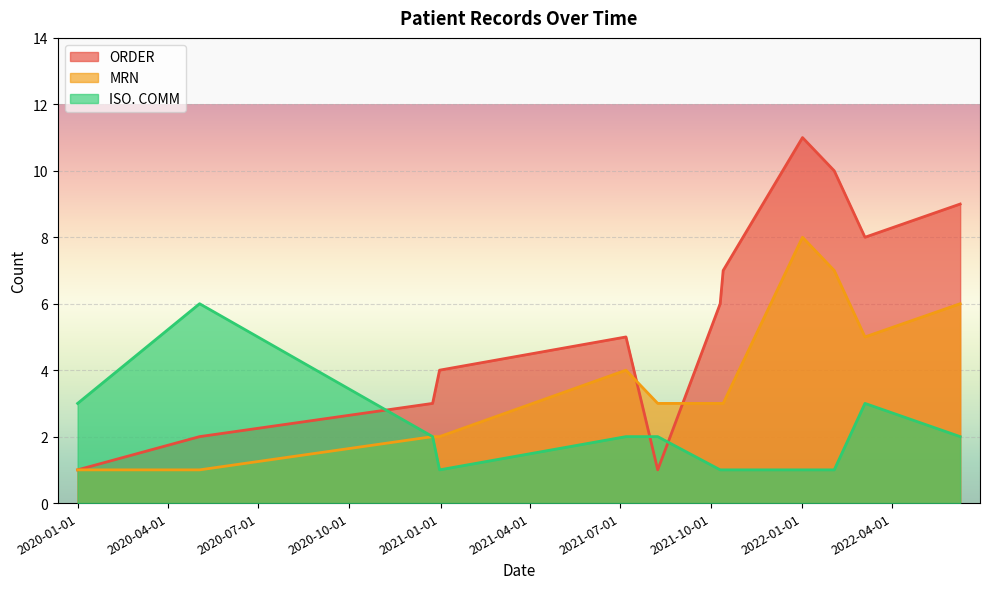

What are all the series names shown in the legend?

ORDER, MRN, ISO. COMM